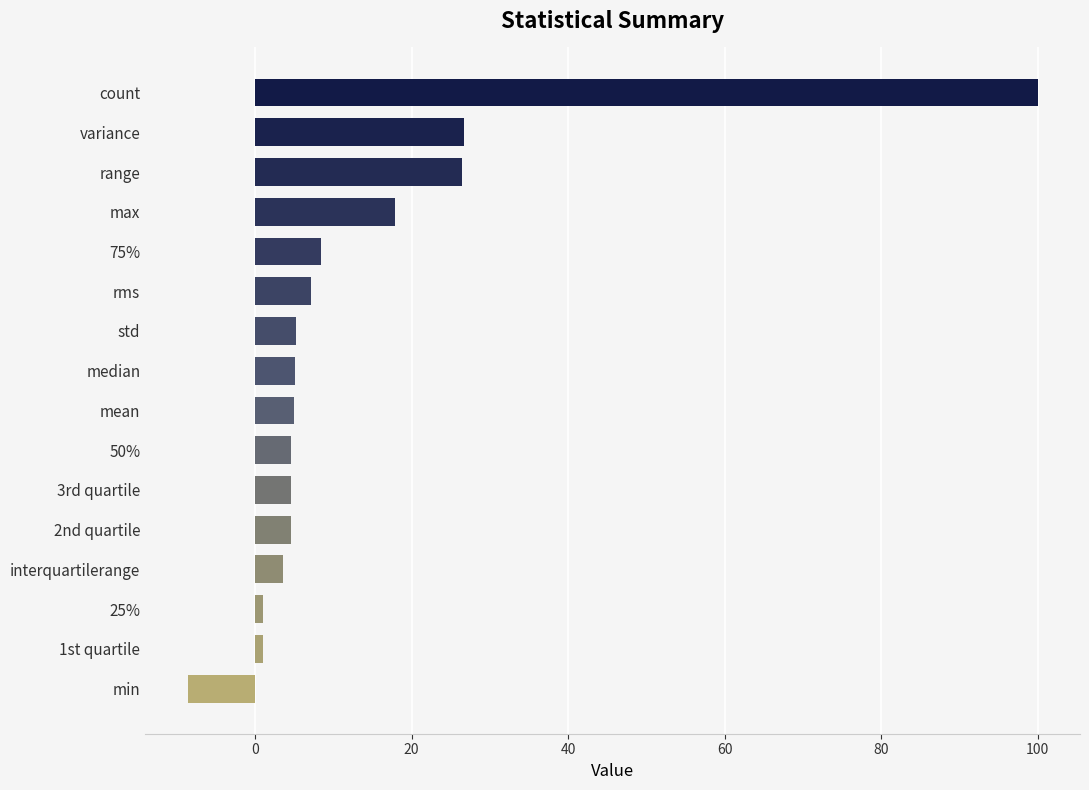

How many negative values are there?

1